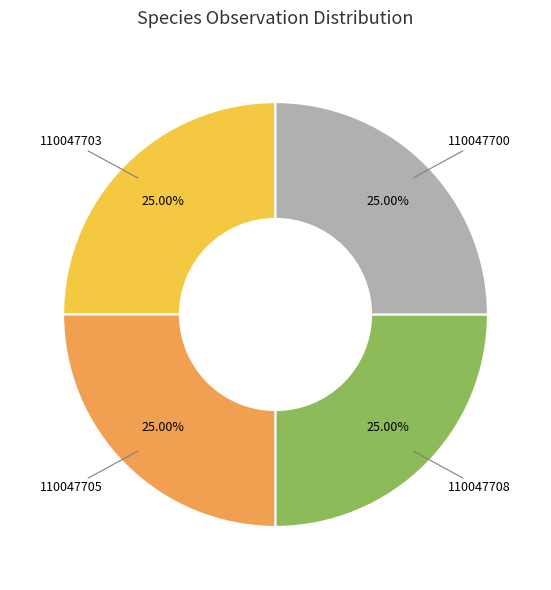

The 110047708 slice represents 25% of the pie. True or false?

True